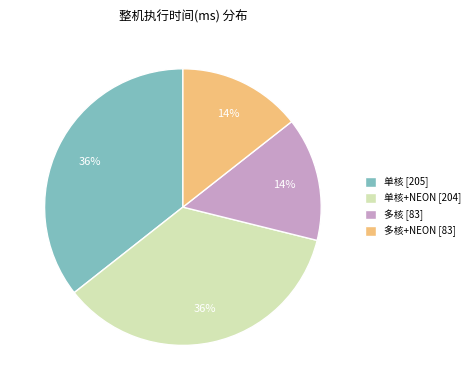

What percentage is the 多核 [83] slice, to the nearest percent?

14%